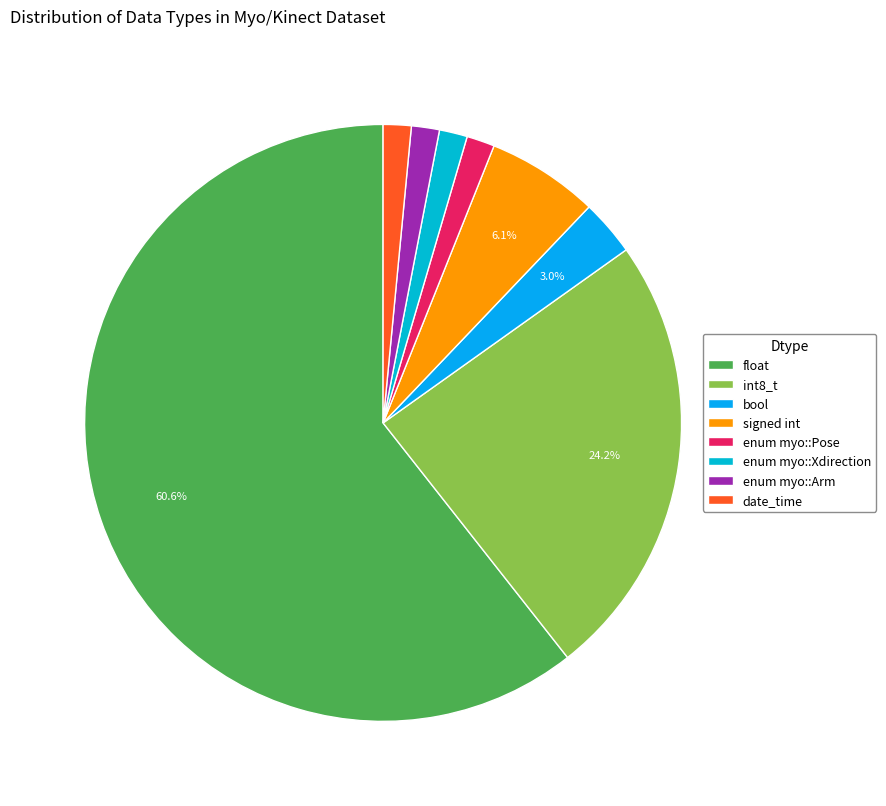

What is the smallest slice in the pie chart?

enum myo::Pose